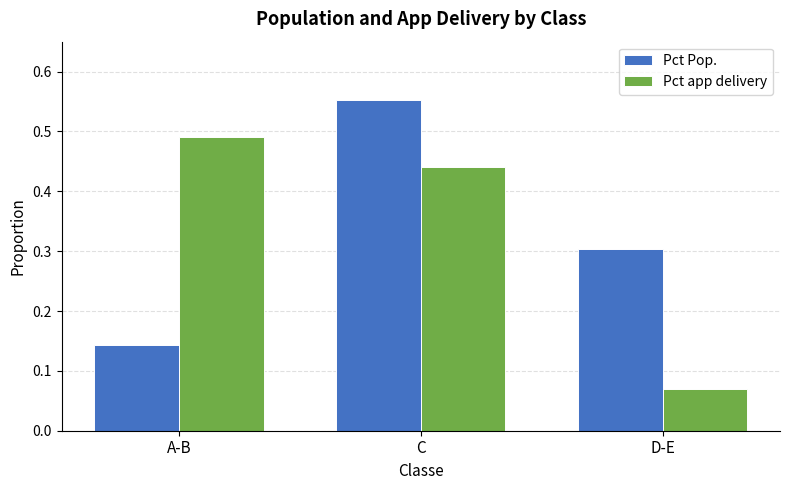

List the series in order of their peak value, lowest first.

Pct app delivery, Pct Pop.